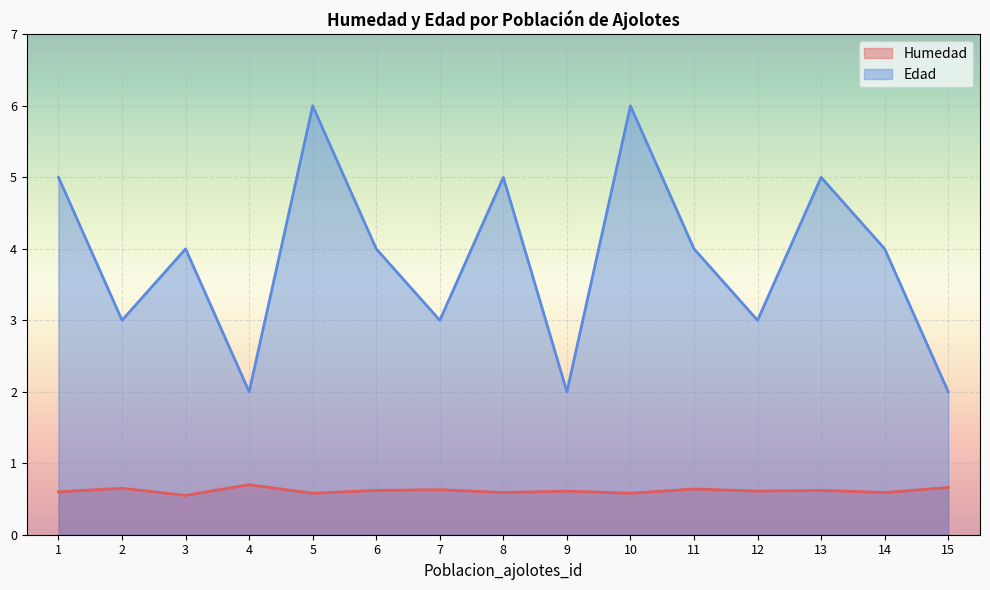

Reading left to right, transcribe all the data shown in this chart.

Humedad: 1=0.6	2=0.7	3=0.6	4=0.7	5=0.6	6=0.6	7=0.6	8=0.6	9=0.6	10=0.6	11=0.6	12=0.6	13=0.6	14=0.6	15=0.7
Edad: 1=5.0	2=3.0	3=4.0	4=2.0	5=6.0	6=4.0	7=3.0	8=5.0	9=2.0	10=6.0	11=4.0	12=3.0	13=5.0	14=4.0	15=2.0